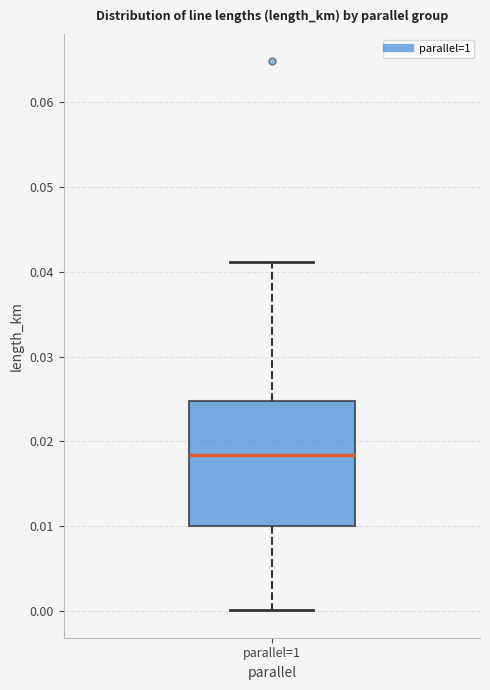

Where is the lower edge of the box for parallel=1 on the y-axis? The values are not printed on the chart, so give them approximately, as read against the axis.

0.010